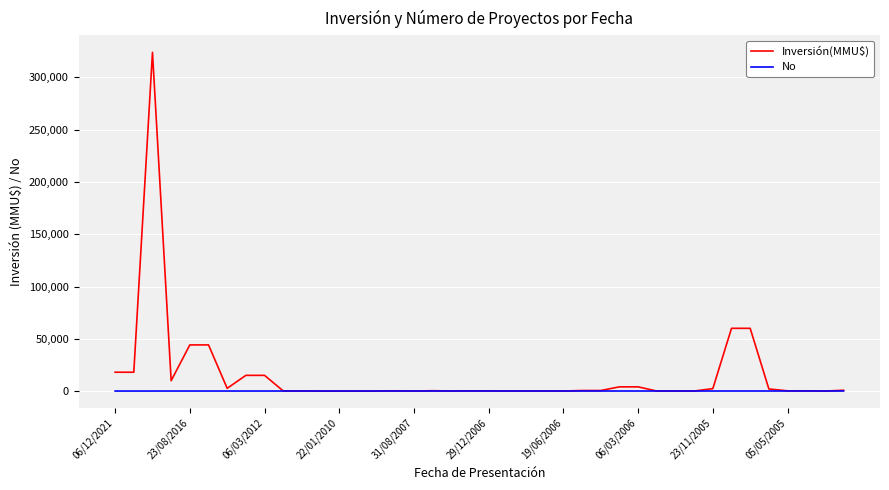

List the series in order of their peak value, lowest first.

No, Inversión(MMU$)